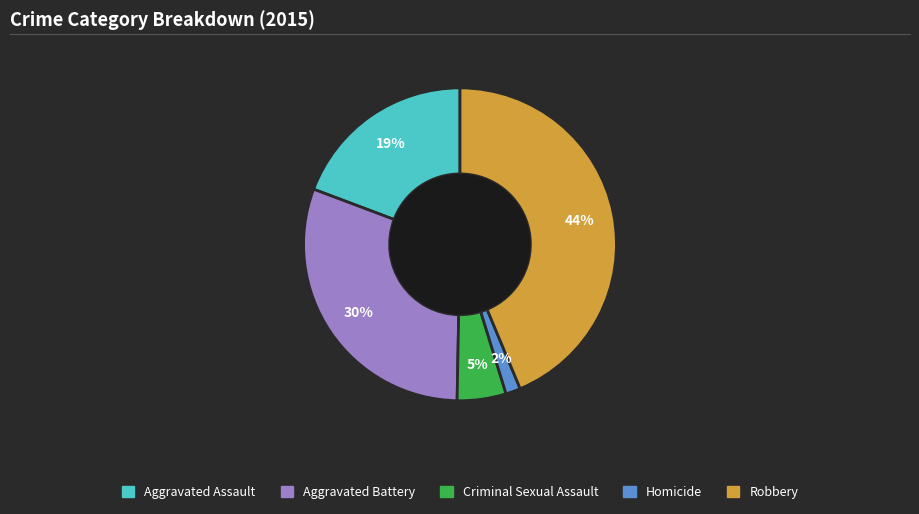

To the nearest percent, what is the difference between the largest and smallest slice percentages?

42%